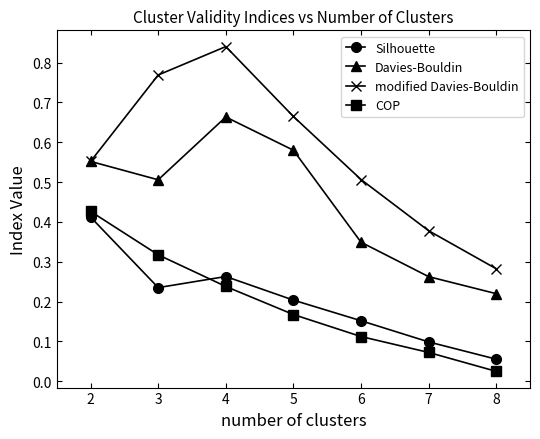

Where is Davies-Bouldin nearest to the value 0?

8